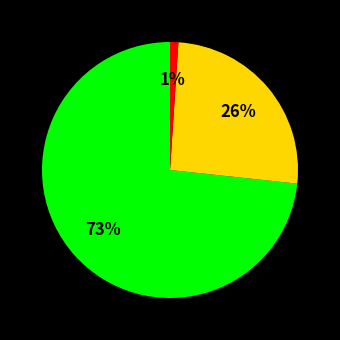

To the nearest percent, what is the average slice percentage?

33%